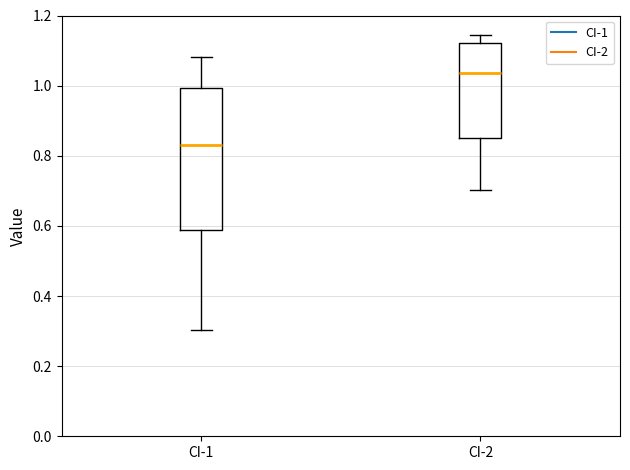

Which box has the highest median line?

CI-2